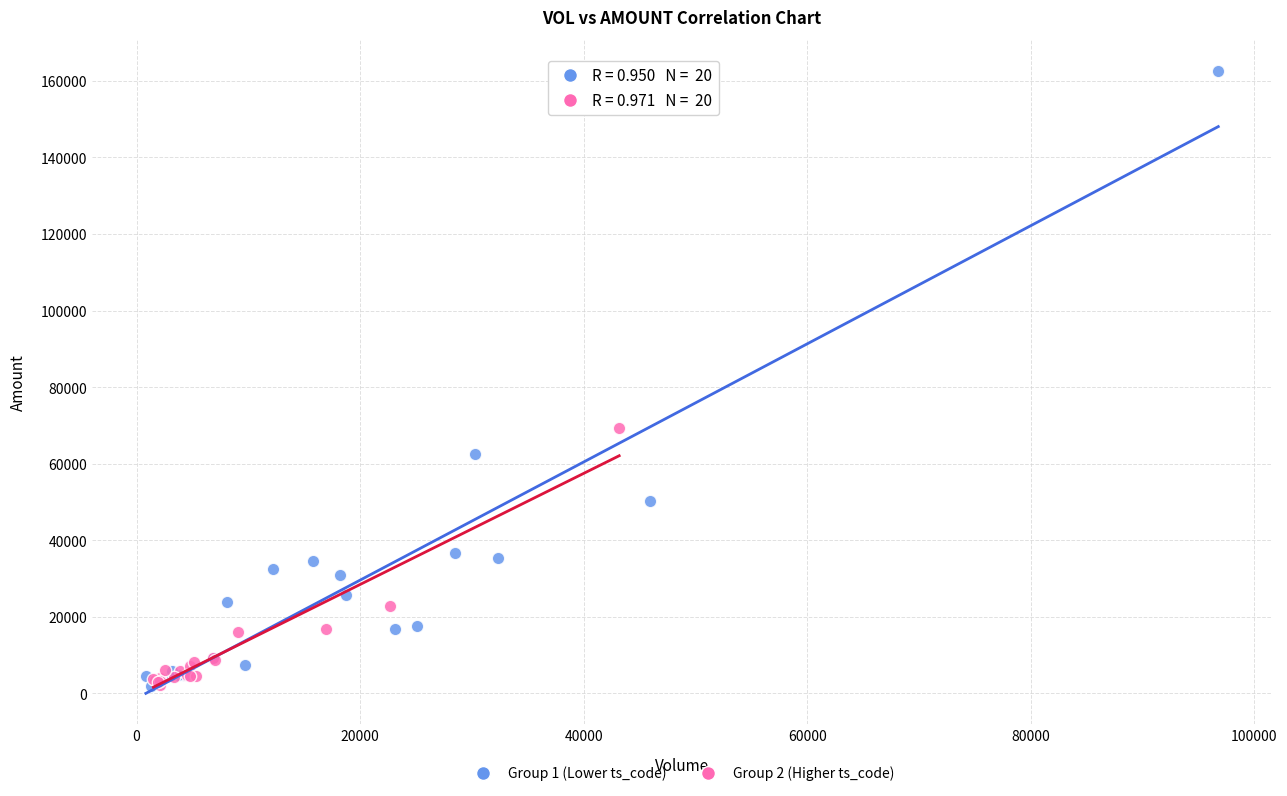

Which series reaches the maximum Y coordinate?

Group 1 (Lower ts_code)